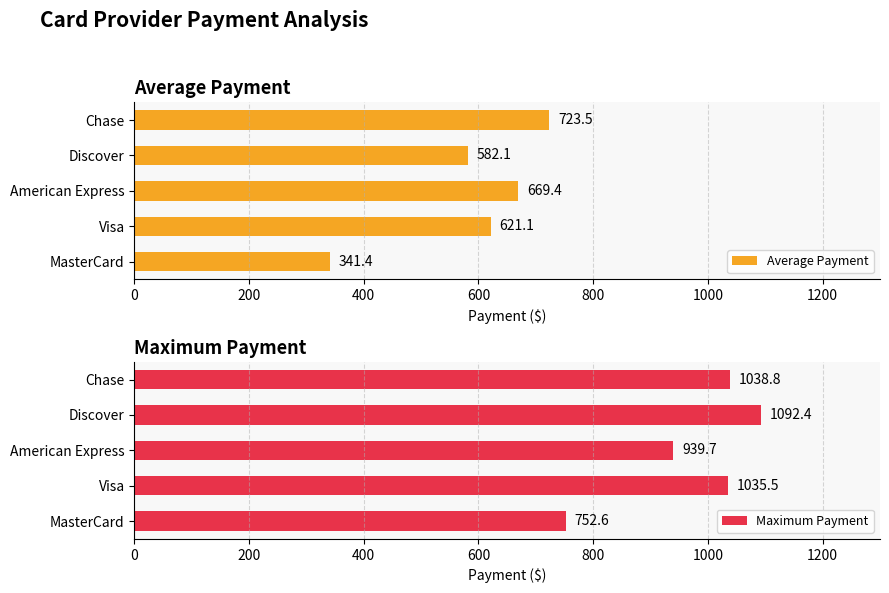

Where is Average Payment nearest to the value 532?

Discover